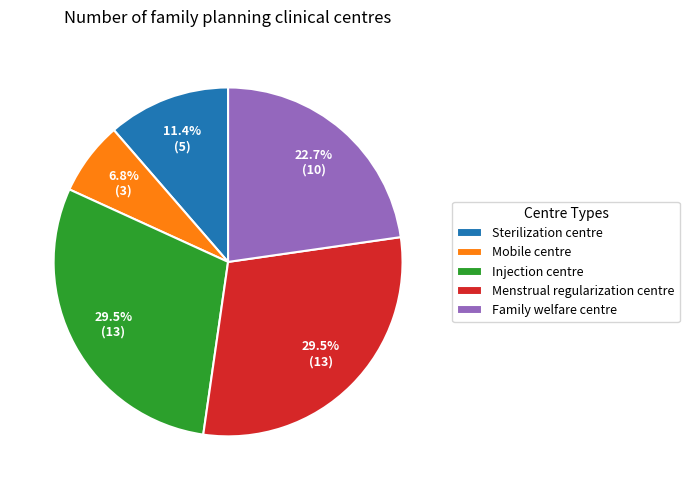

To the nearest percent, what is the average slice percentage?

20%